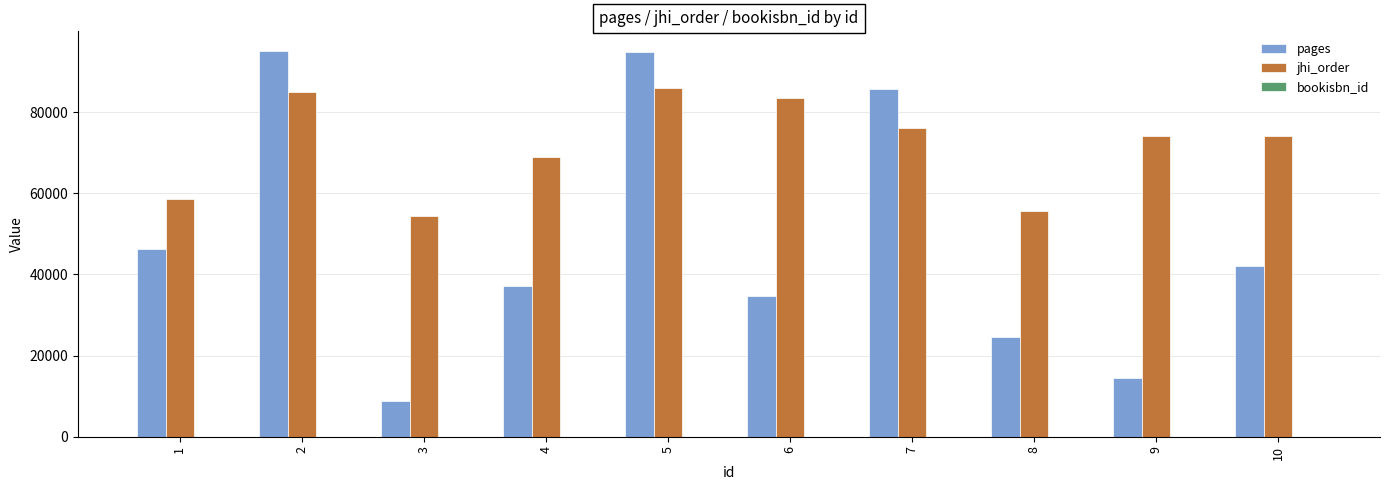

Are the bars grouped side by side (vs. stacked)?

Yes